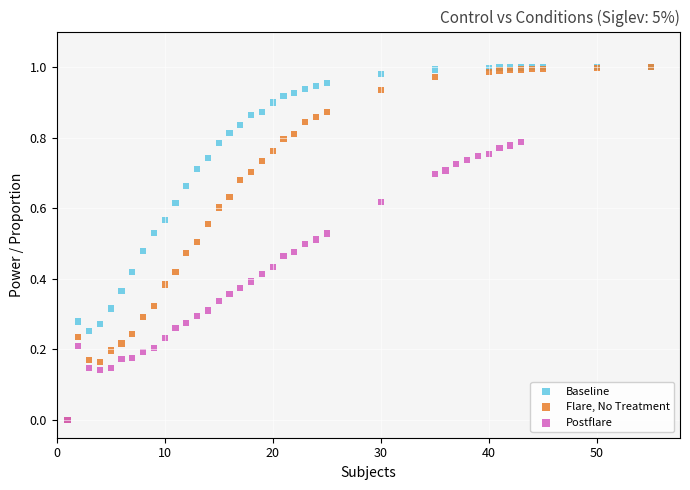

Which series has the largest Y range (max minus min)?

Baseline